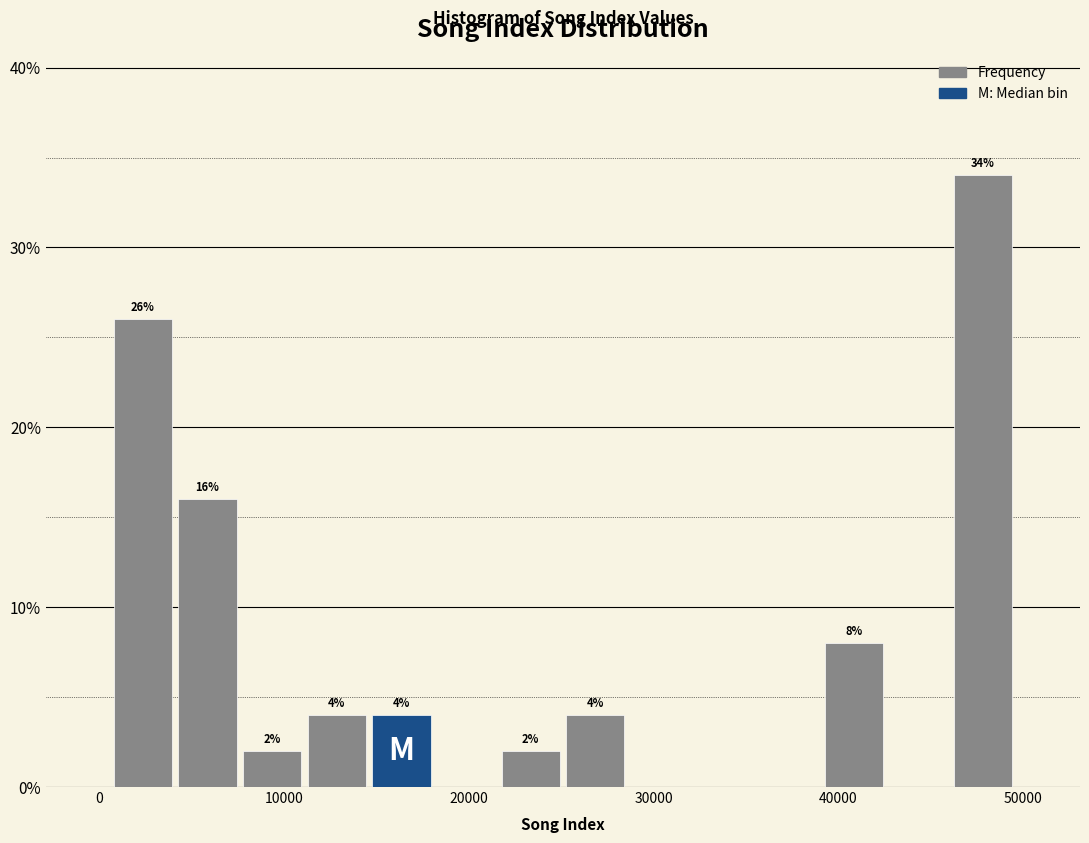

Read against the x-axis, roughly where is the centre of the tallest bar?

48000